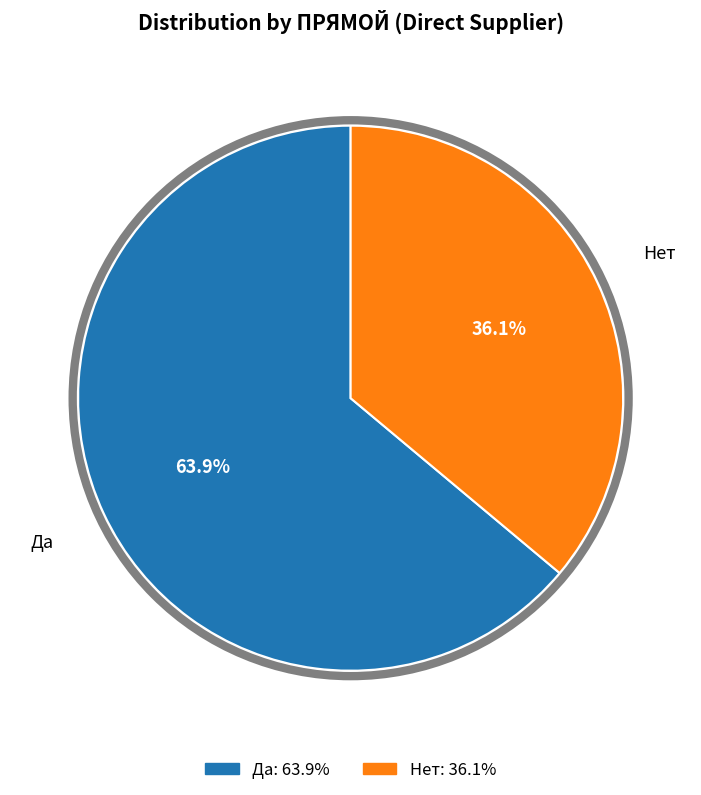

Is there any slice that represents more than half of the pie?

Yes